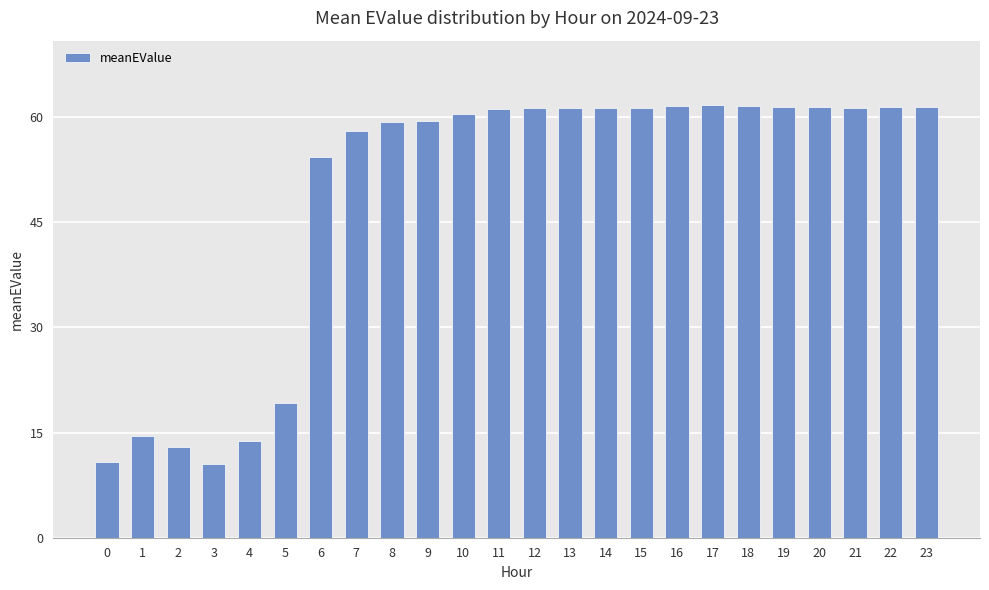

How many series are shown in this chart?

1